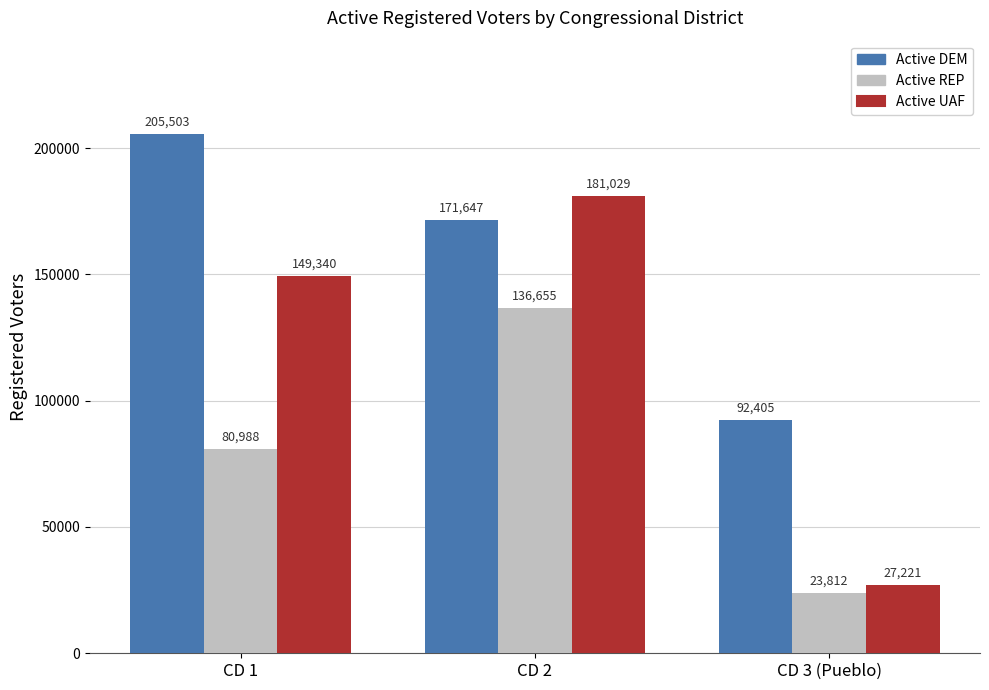

Rank the categories by Active REP value from lowest to highest.

CD 3 (Pueblo), CD 1, CD 2